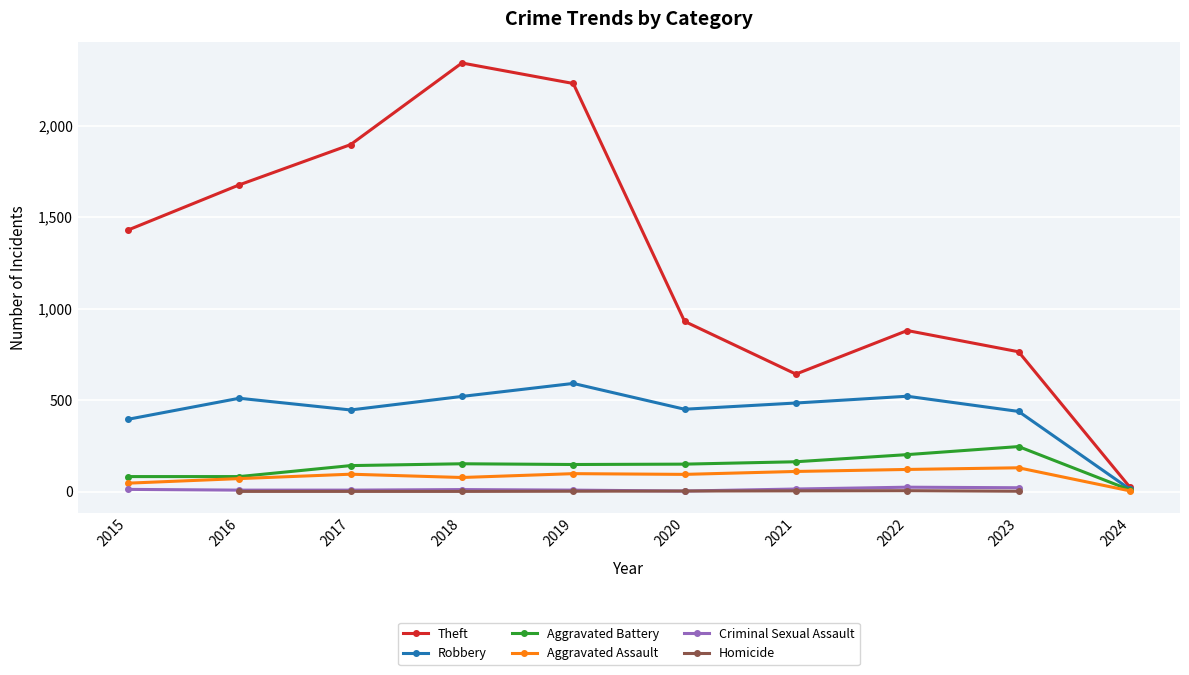

What is the difference between the maximum and minimum values in the Criminal Sexual Assault series?

21.0